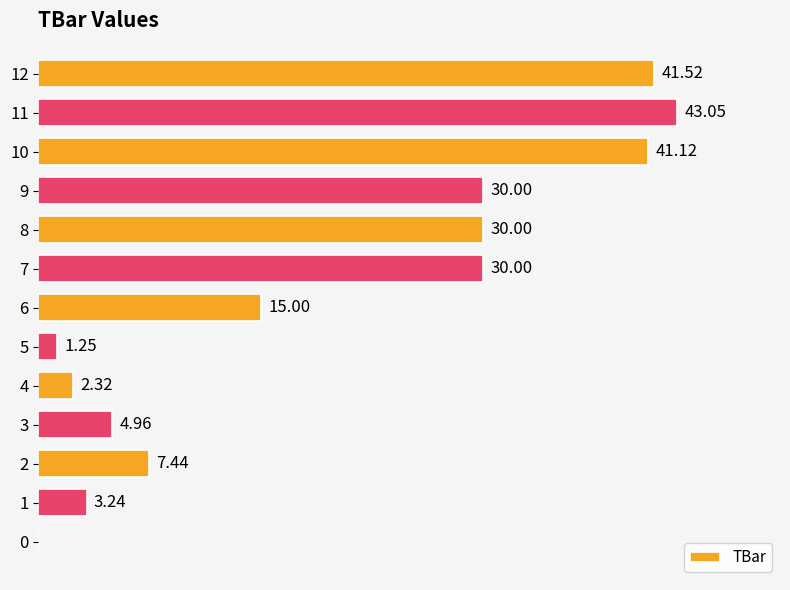

Is it true that the value at 7 is 30.0?

True